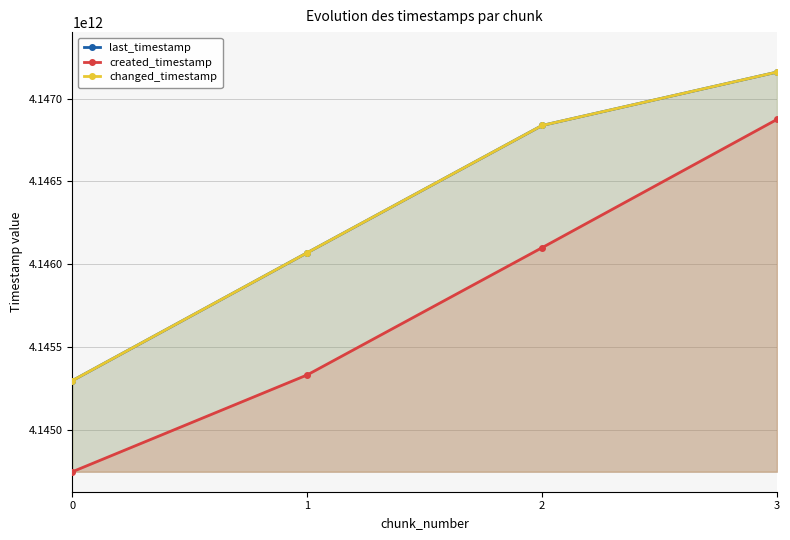

Between 2 and 1, which is larger?

2